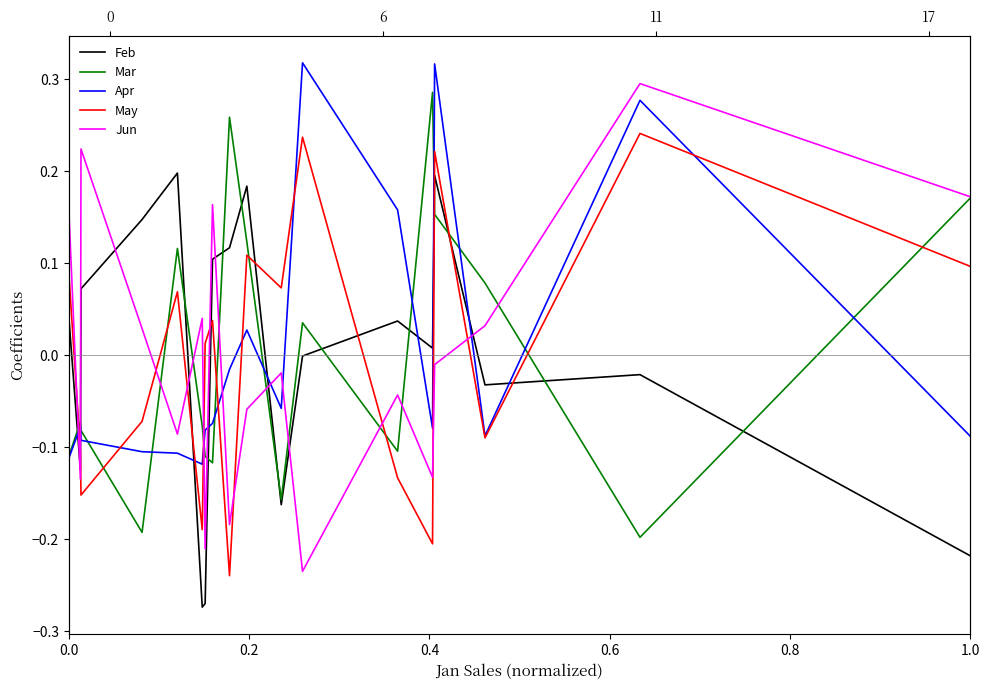

Between which two adjacent categories do Jun and Mar first intersect?

0.0 and 0.2